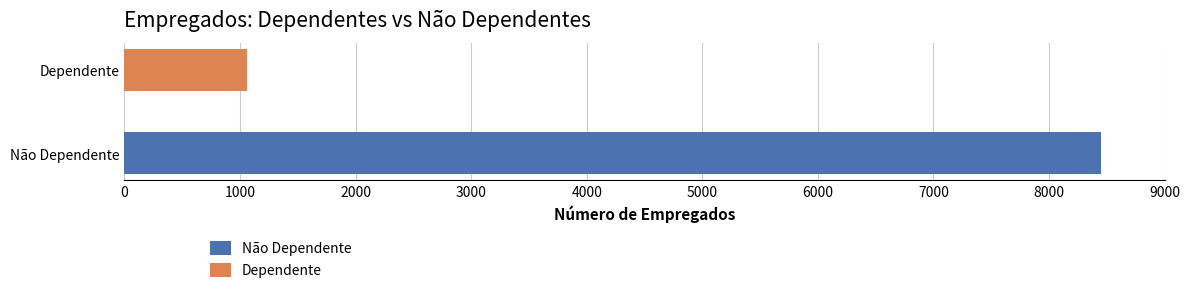

What are all the series names shown in the legend?

Não Dependente, Dependente